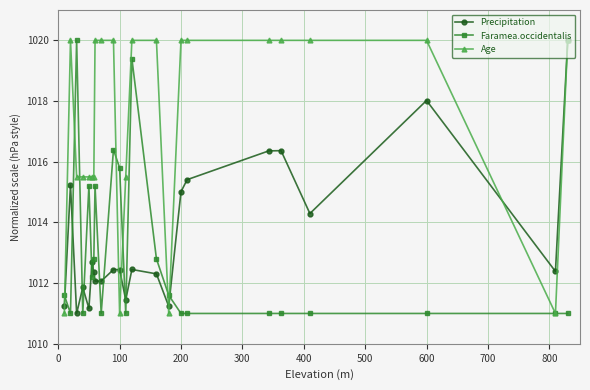

What is the lowest value of the Precipitation series?

1011.0